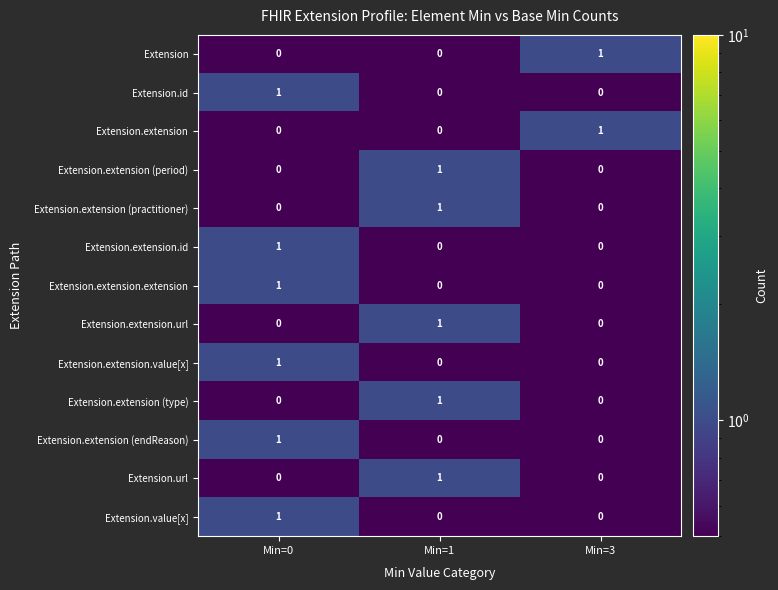

How many categories are shown in the chart?

3